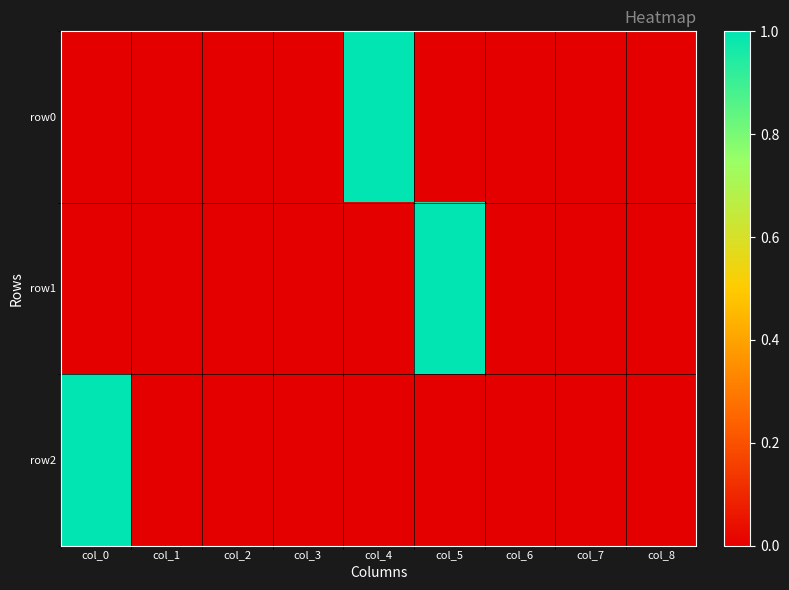

Rank the series at col_1 from lowest to highest value.

row0, row1, row2